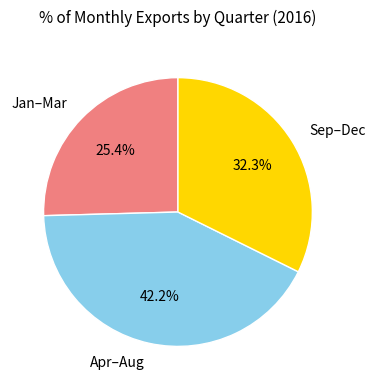

Combined, what portion of the pie is Apr–Aug and Jan–Mar?

67.7%